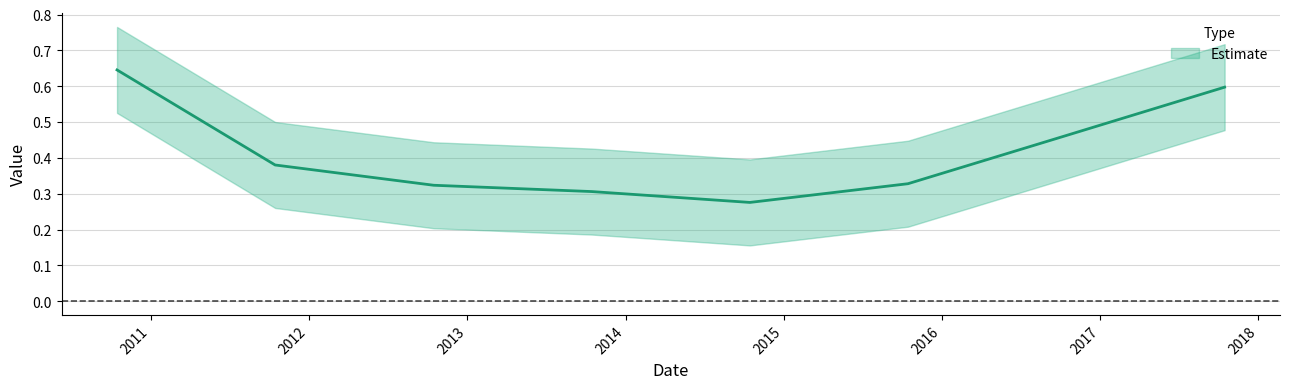

Where is the data nearest to the value 0?

2014-10-15